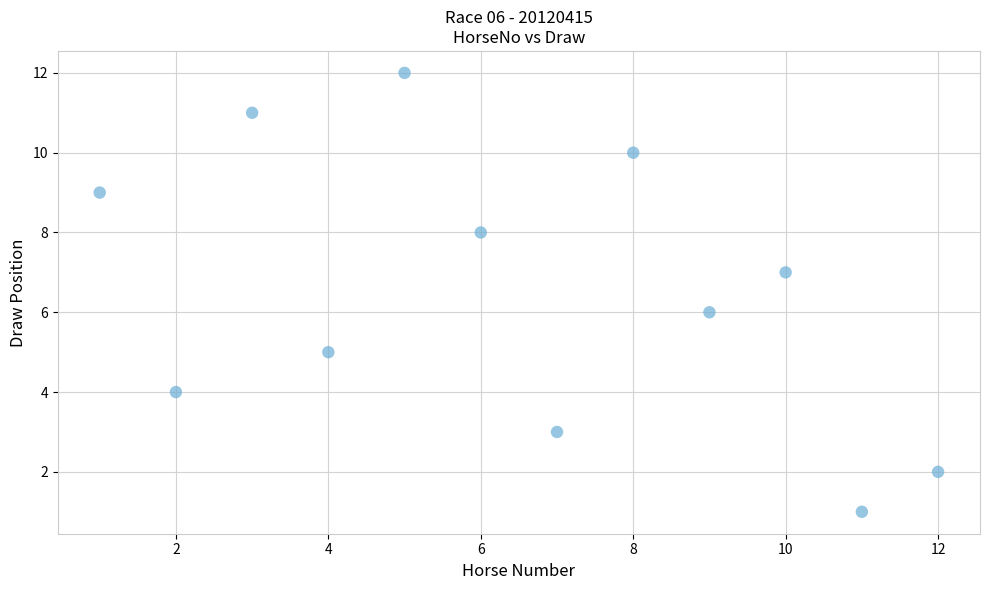

What is the average X value?

6